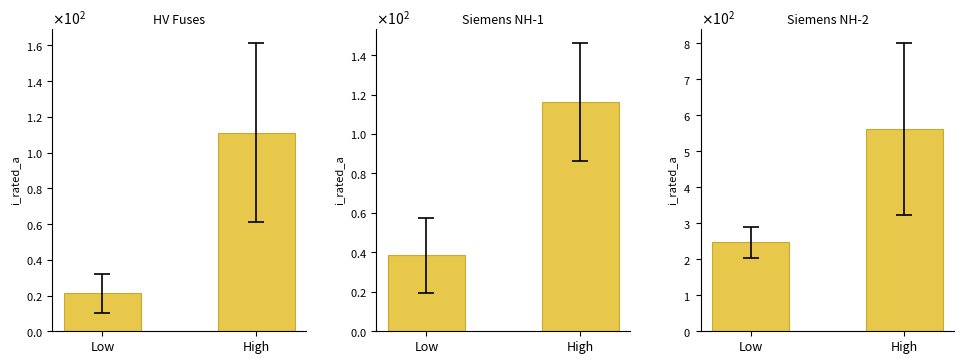

Is it true that Siemens NH-1 equals 116.2 at High?

True